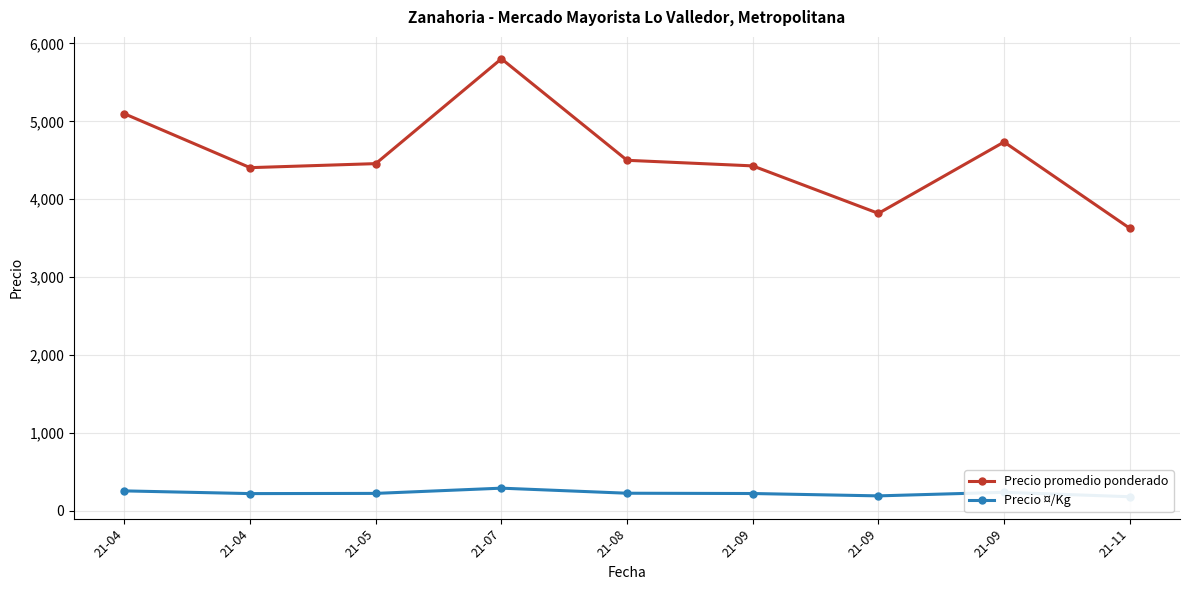

At which category does Precio promedio ponderado reach its first local valley?

21-04